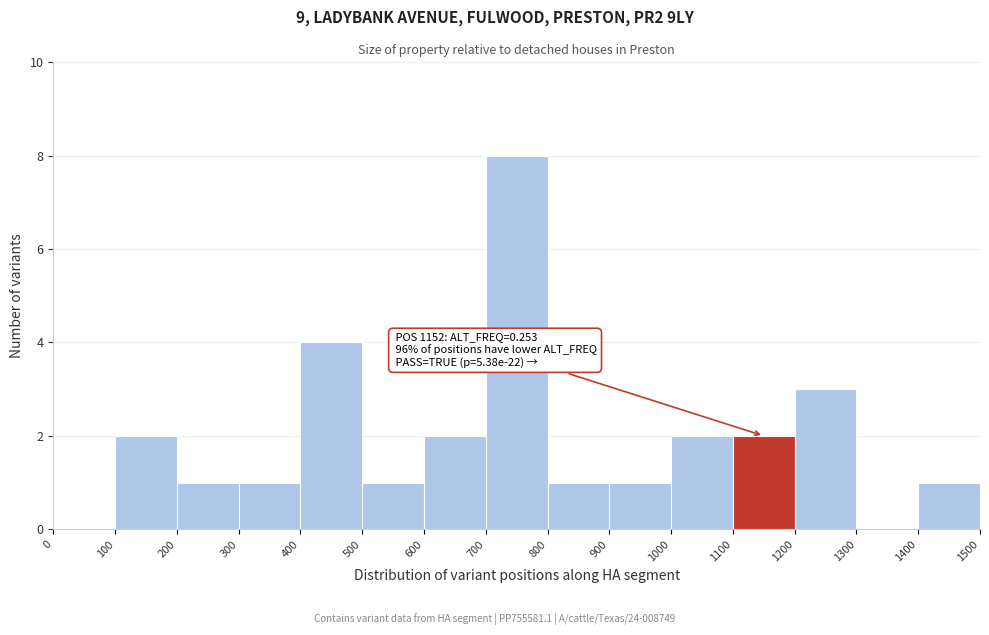

Which range on the x-axis has the tallest bar?

700 to 800